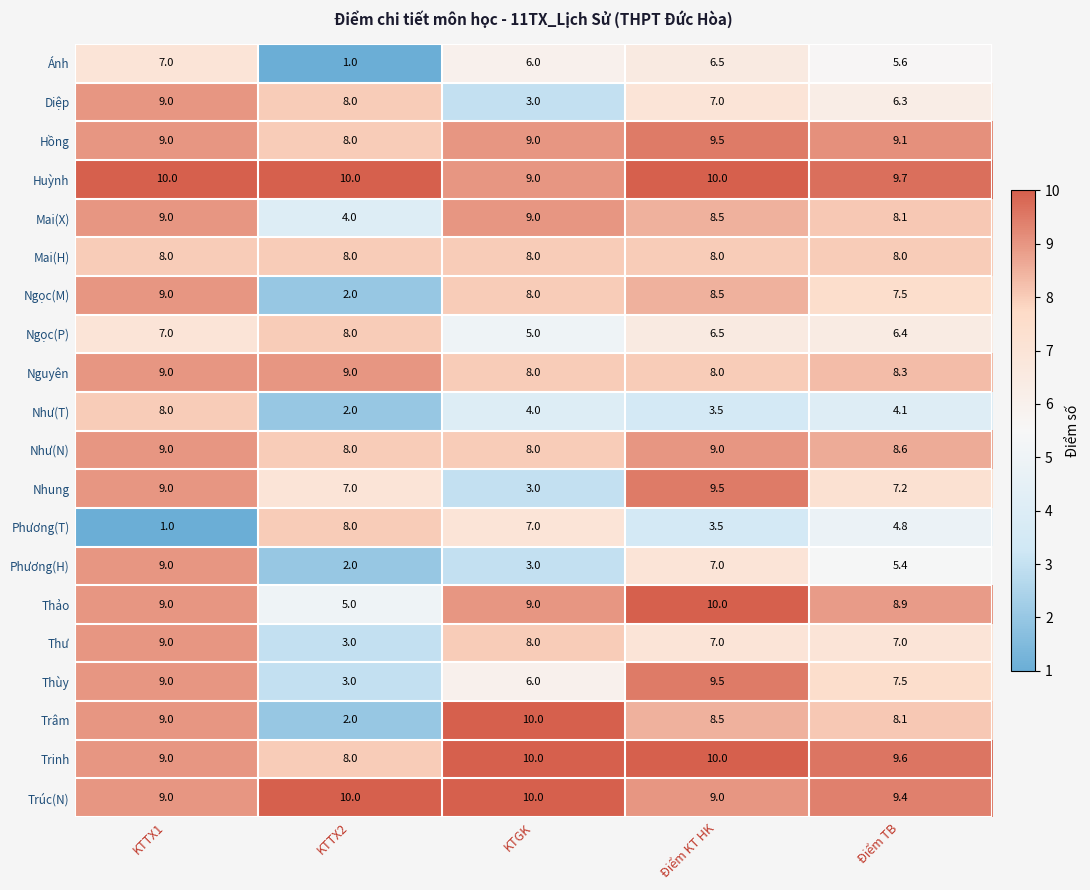

How many series are shown in this chart?

20